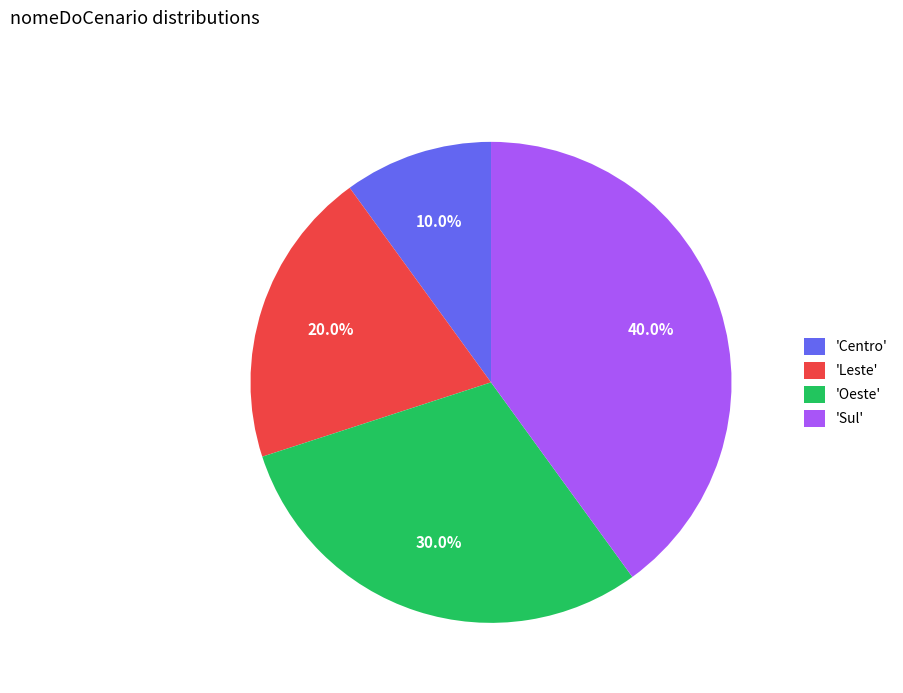

Between 'Leste' and 'Oeste', which is larger?

'Oeste'